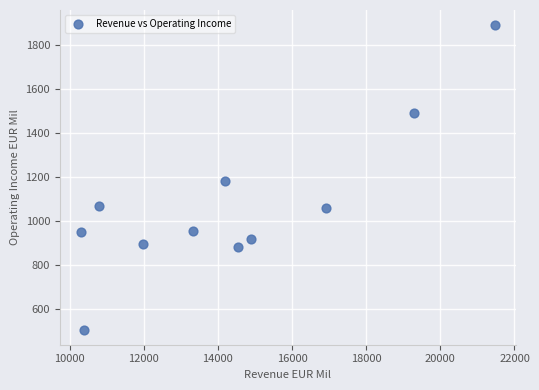

What is the average Y value?

1072